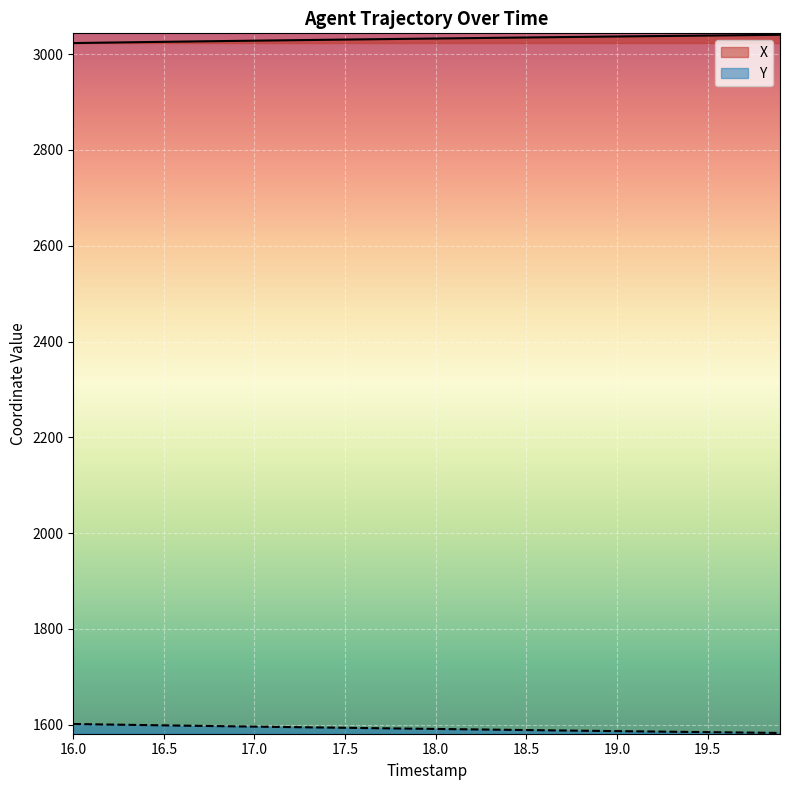

True or false: X and Y intersect in this chart.

False